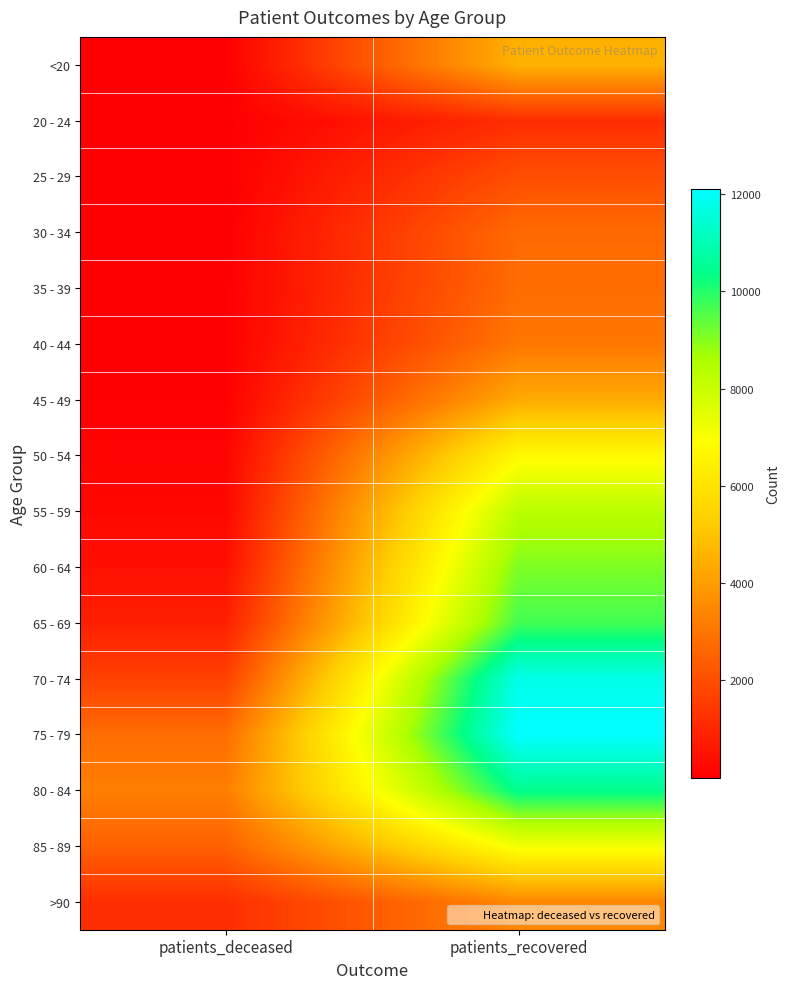

Reading left to right, list all the values displayed in this chart.

<20: patients_deceased=17	patients_recovered=4533
20 - 24: patients_deceased=4	patients_recovered=1185
25 - 29: patients_deceased=3	patients_recovered=2009
30 - 34: patients_deceased=16	patients_recovered=2735
35 - 39: patients_deceased=18	patients_recovered=2782
40 - 44: patients_deceased=24	patients_recovered=3049
45 - 49: patients_deceased=47	patients_recovered=4349
50 - 54: patients_deceased=125	patients_recovered=6721
55 - 59: patients_deceased=220	patients_recovered=8313
60 - 64: patients_deceased=424	patients_recovered=9087
65 - 69: patients_deceased=838	patients_recovered=9691
70 - 74: patients_deceased=1670	patients_recovered=11769
75 - 79: patients_deceased=2816	patients_recovered=12103
80 - 84: patients_deceased=3238	patients_recovered=10453
85 - 89: patients_deceased=2513	patients_recovered=7145
>90: patients_deceased=1197	patients_recovered=3461